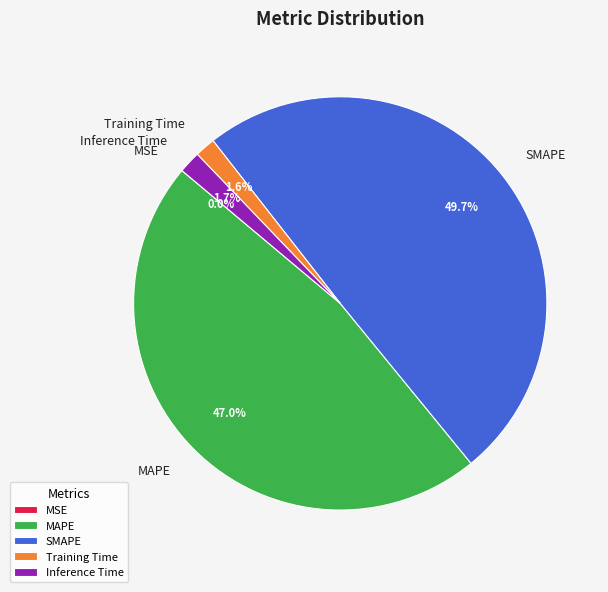

Does Inference Time represent more than half of the total?

No